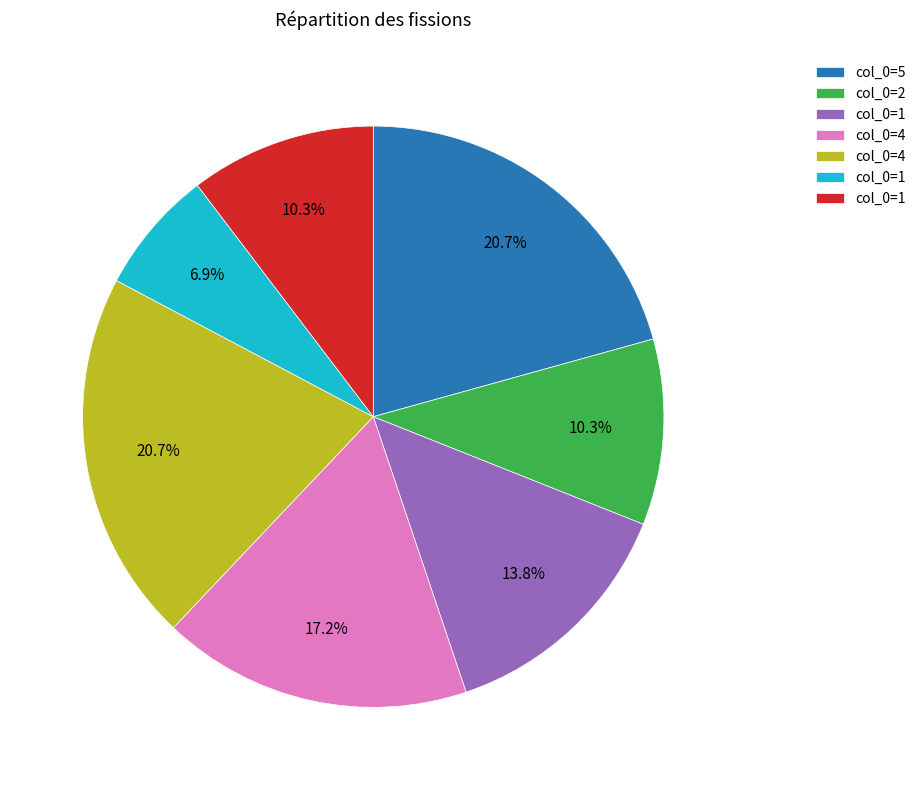

Is there a majority slice in this chart?

No